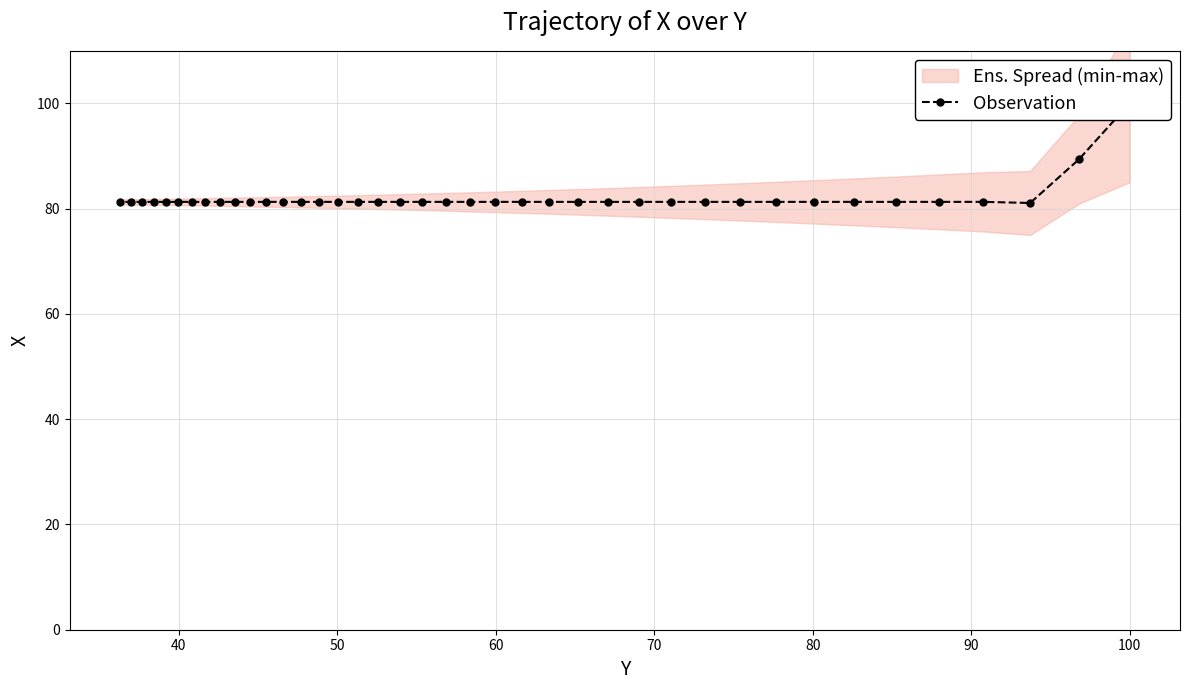

How many interior local valleys (lower than both neighbors) does the data have?

18